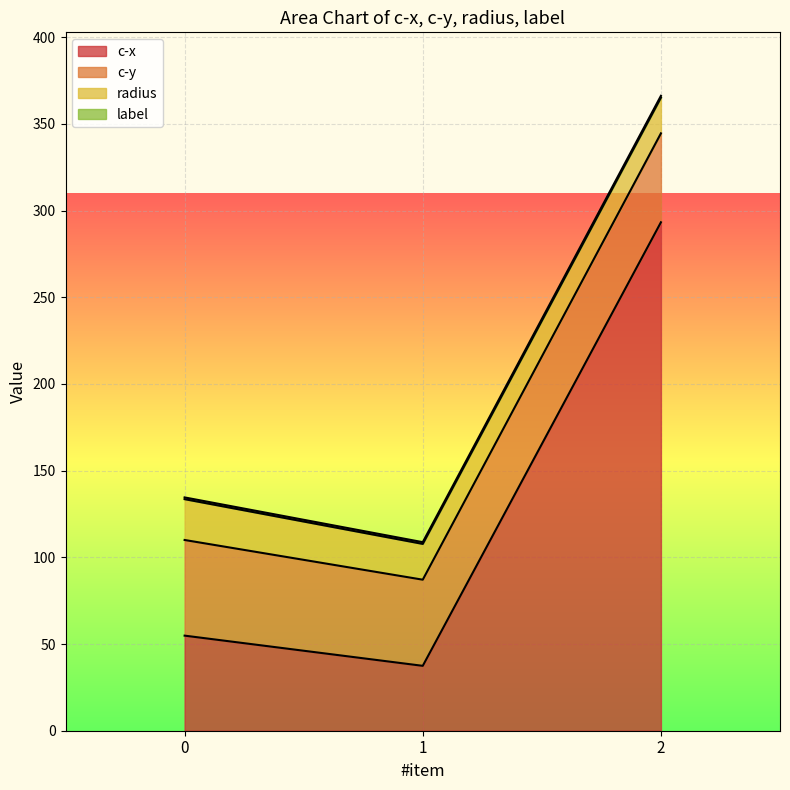

List the series in order of their peak value, lowest first.

label, radius, c-y, c-x